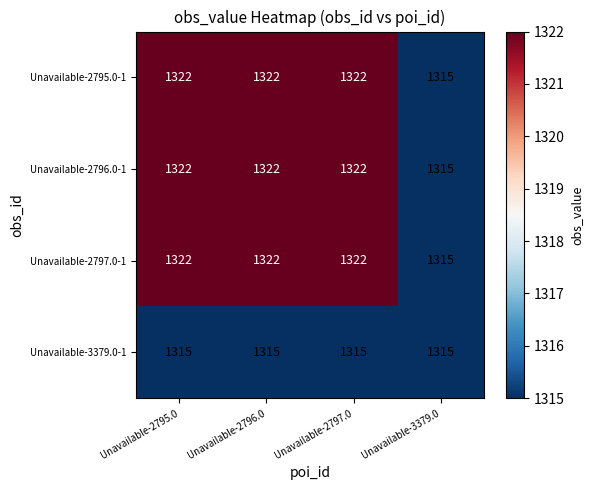

What is the sum of all Unavailable-3379.0-1 values?

5260